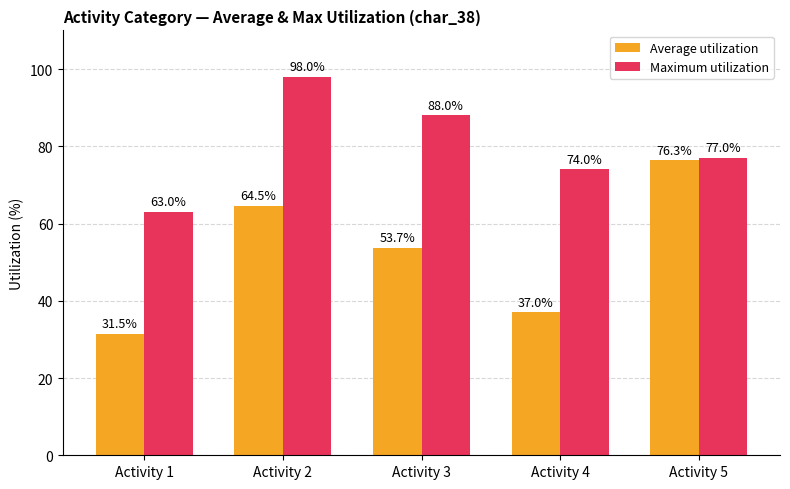

Reading right to left, list all the values displayed in this chart.

Average utilization: Activity 5=76.3	Activity 4=37.0	Activity 3=53.7	Activity 2=64.5	Activity 1=31.5
Maximum utilization: Activity 5=77.0	Activity 4=74.0	Activity 3=88.0	Activity 2=98.0	Activity 1=63.0